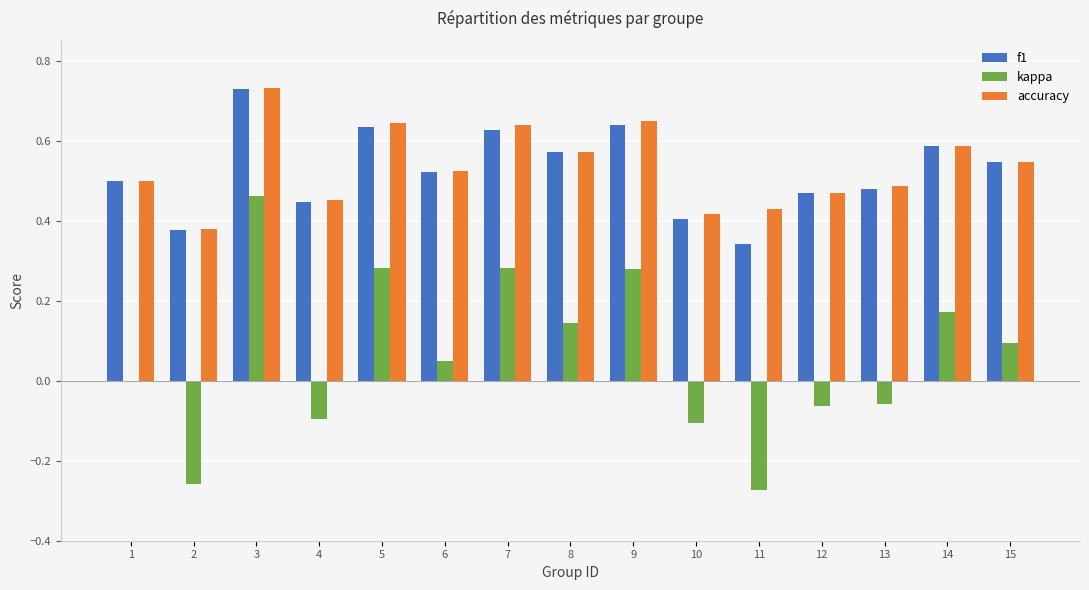

Is the value of f1 at 8 greater than the value of accuracy at 5?

No